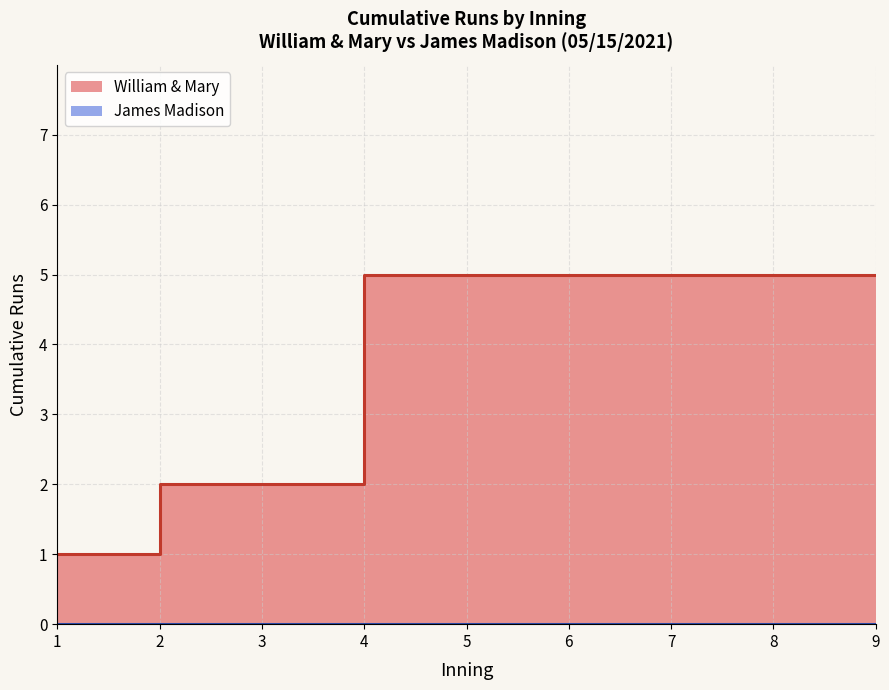

True or false: William & Mary and James Madison cross at least once.

False